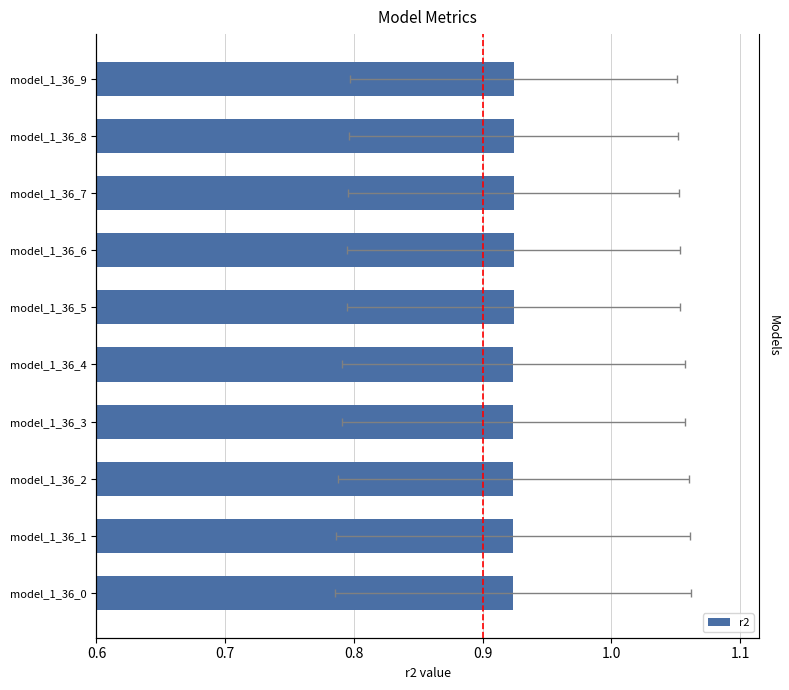

Are the bars horizontal?

Yes